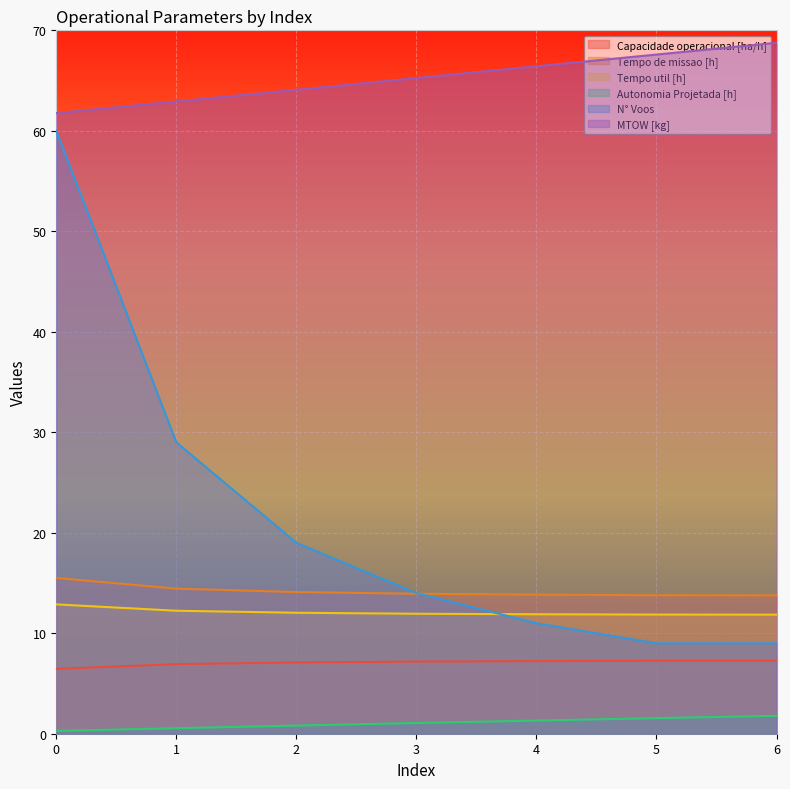

True or false: Capacidade operacional [ha/h] and MTOW [kg] intersect in this chart.

False